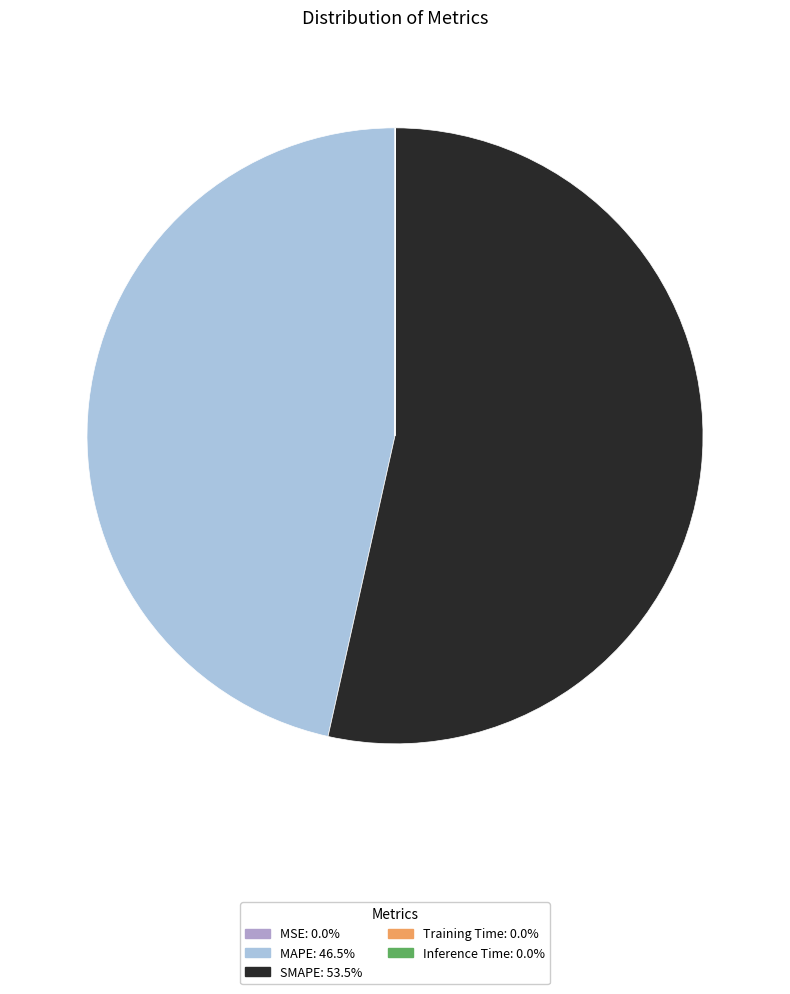

Which category accounts for the majority?

SMAPE